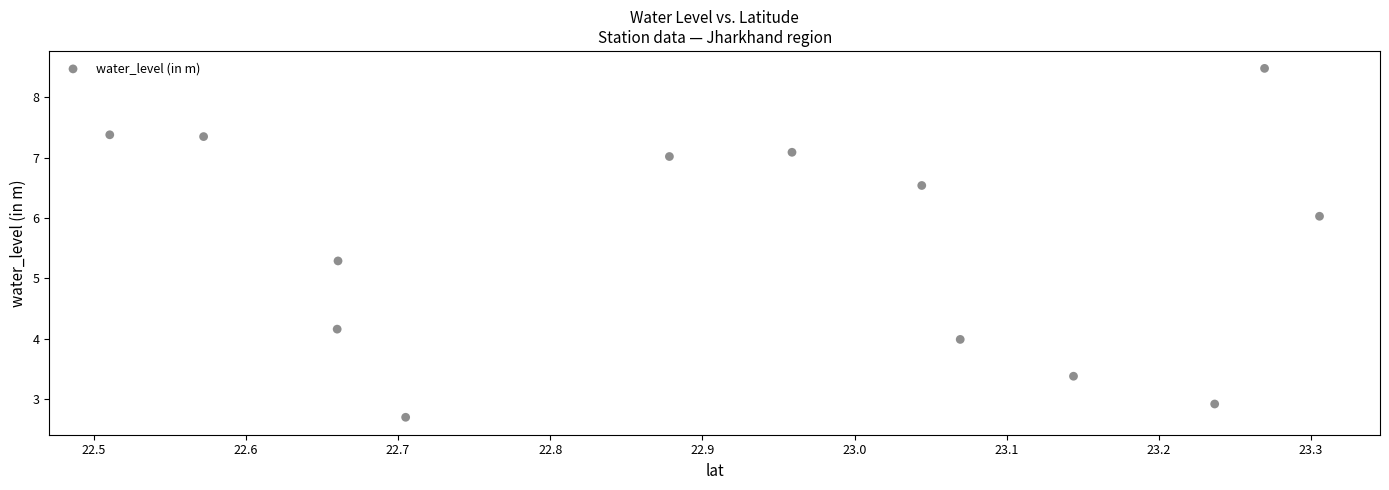

What is the range of Y values (max minus min)?

5.8